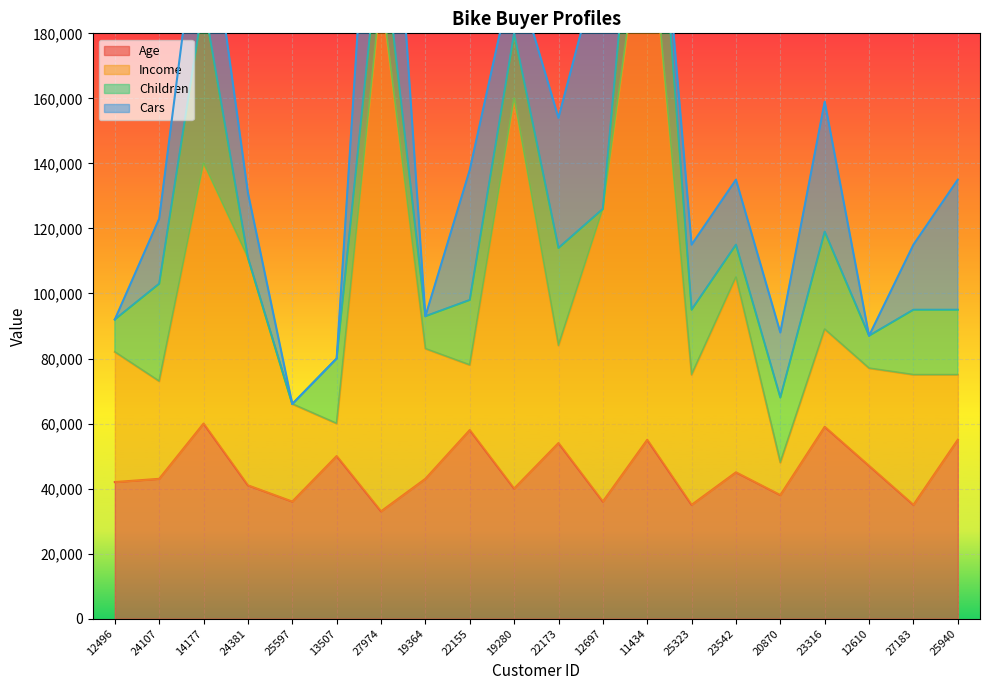

Does the chart display data point markers on the line(s)?

No